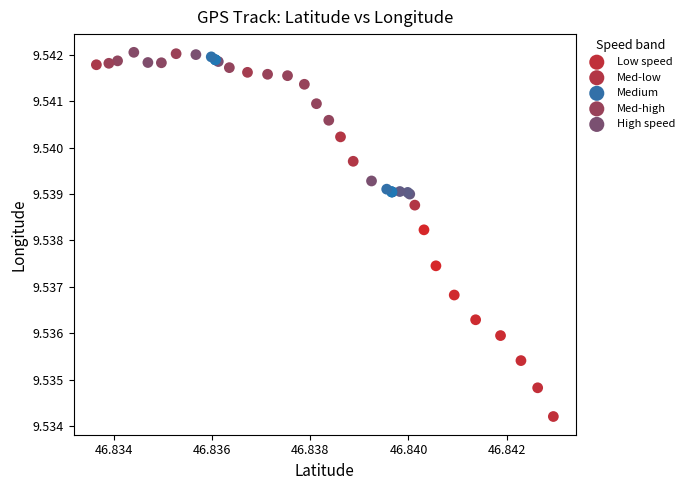

Which series reaches the minimum Y coordinate?

Low speed